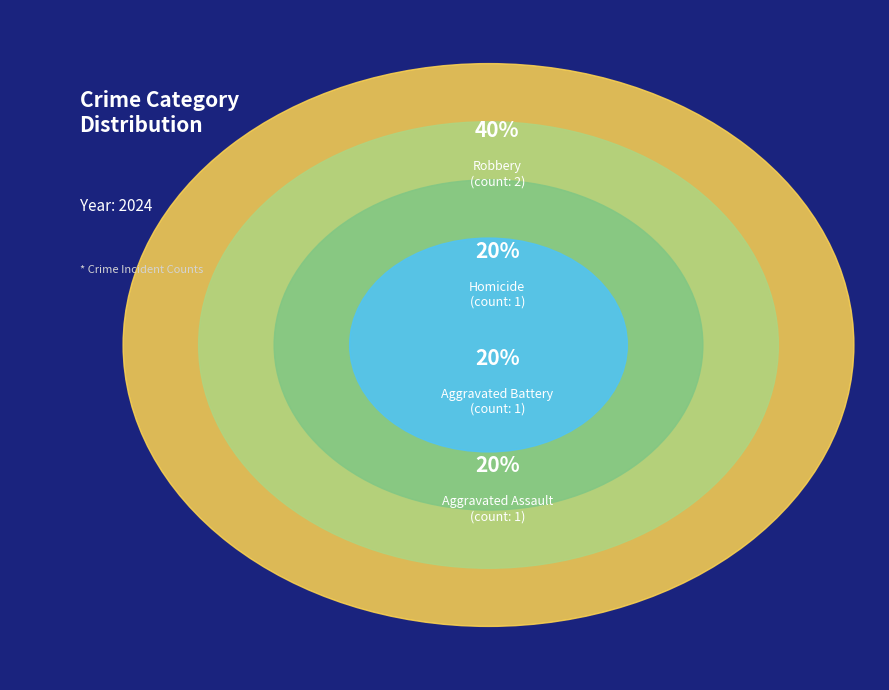

Rank the categories by value from lowest to highest.

Aggravated Assault, Aggravated Battery, Homicide, Robbery